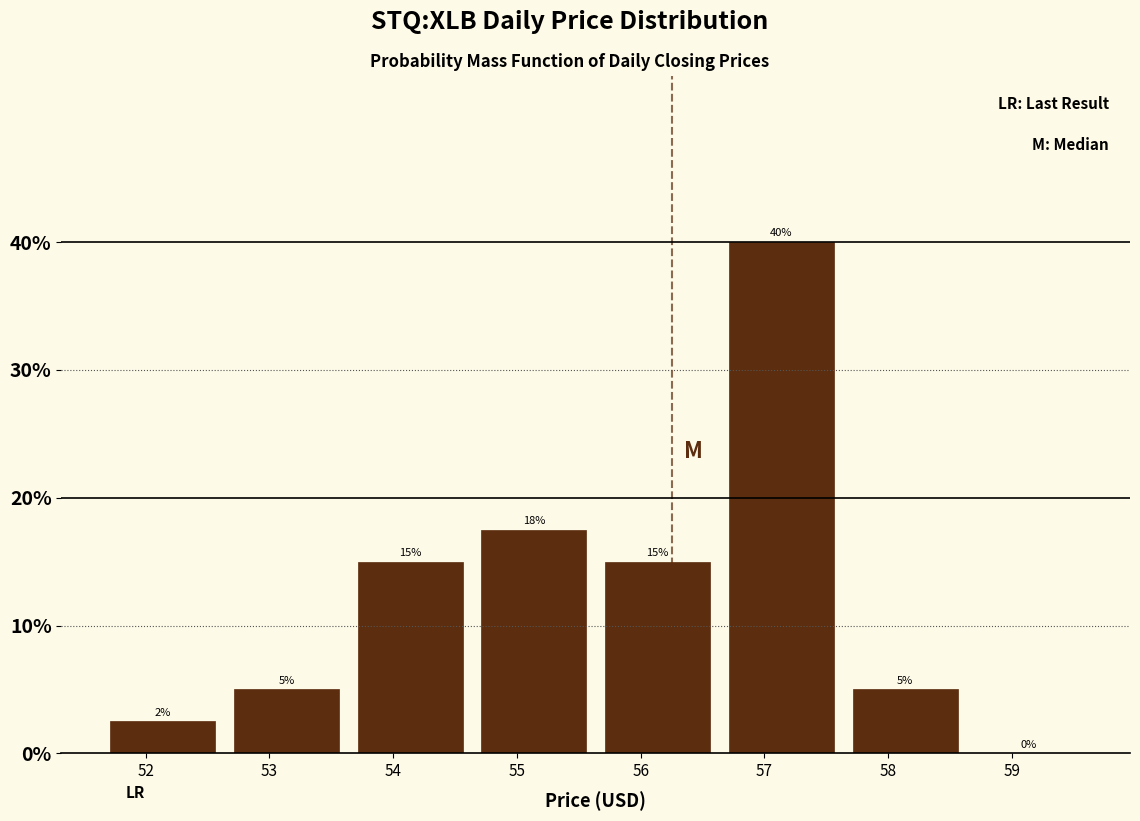

Which range on the x-axis has the tallest bar?

56.6 to 57.6